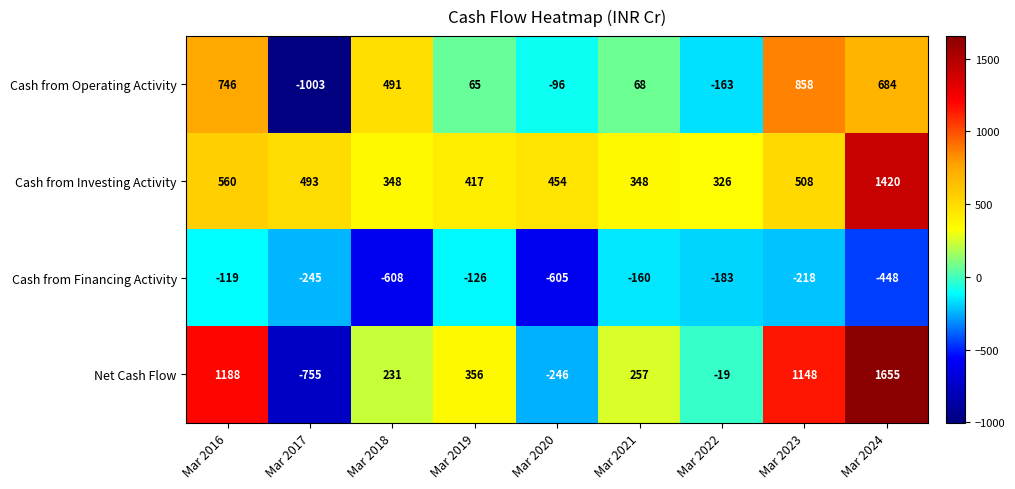

At which category is the sum across all series the highest?

Mar 2024